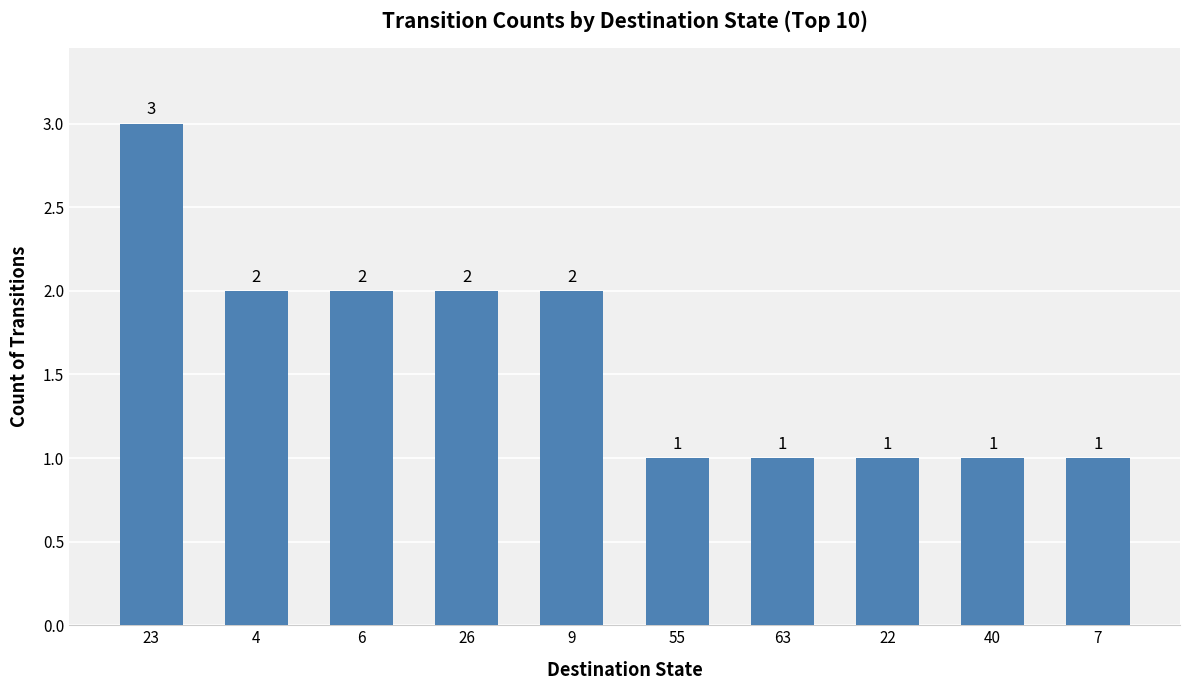

What is the label of the 9th bar from the left?

40